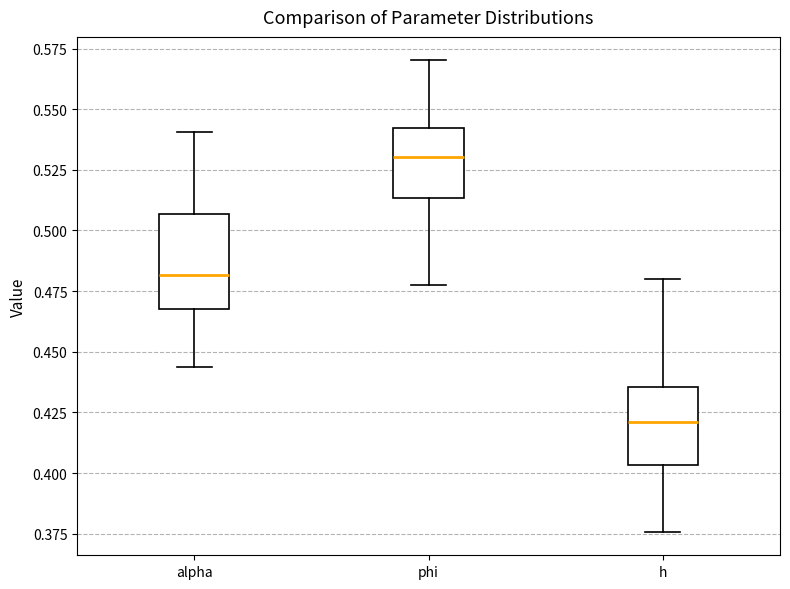

Reading left to right, read every box against the y-axis: the position of its median line, the range the box covers, and the ends of its whiskers. The values are not printed on the chart, so give them approximately, as read against the axis.

alpha: median 0.480, box 0.465 to 0.505, whiskers 0.445 to 0.540
phi: median 0.530, box 0.515 to 0.540, whiskers 0.480 to 0.570
h: median 0.420, box 0.405 to 0.435, whiskers 0.375 to 0.480